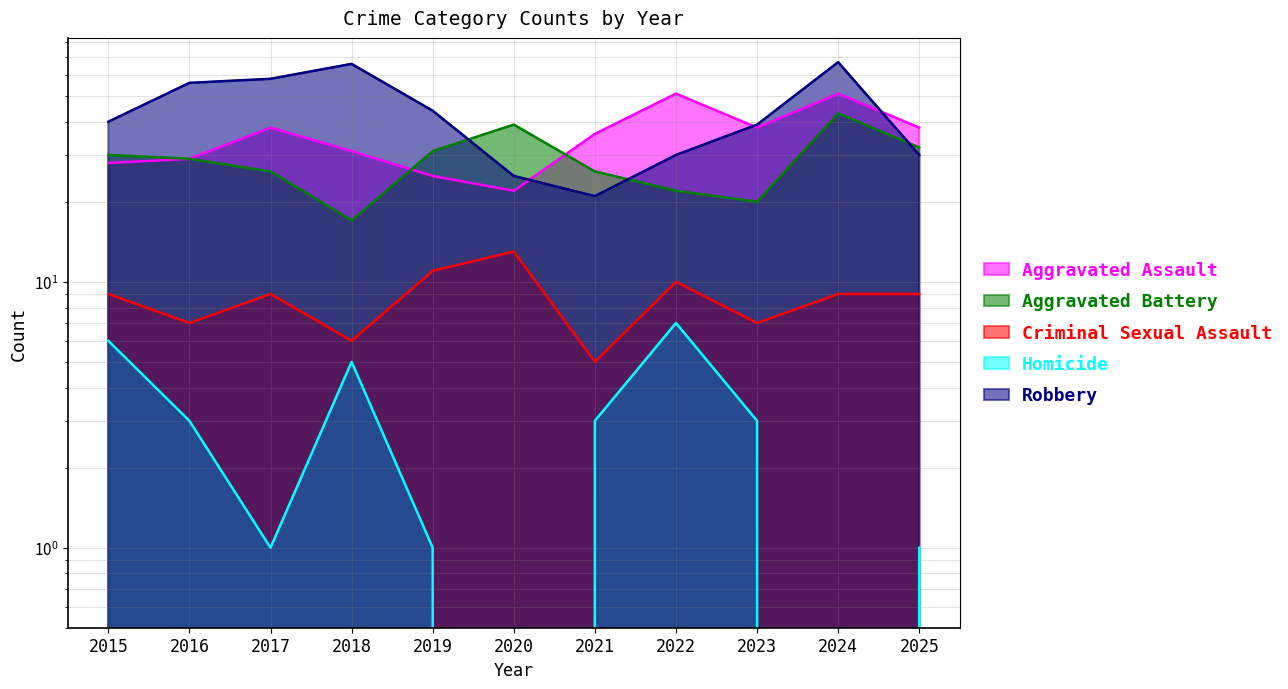

True or false: Criminal Sexual Assault and Aggravated Battery intersect in this chart.

False